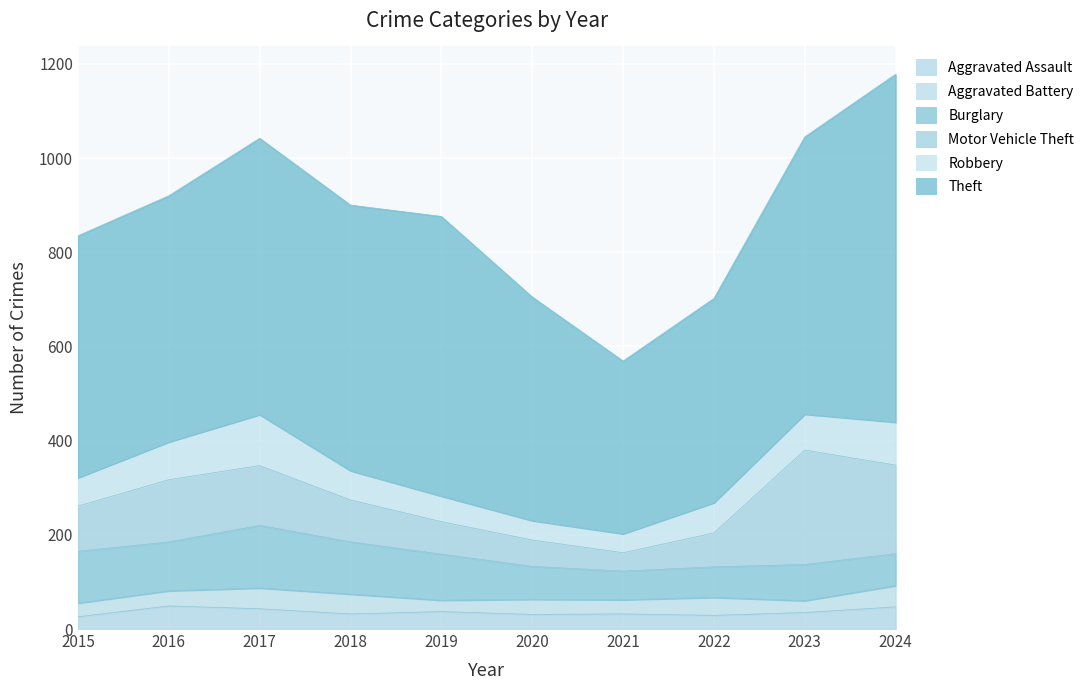

At which category does Aggravated Battery reach its first local peak?

2017